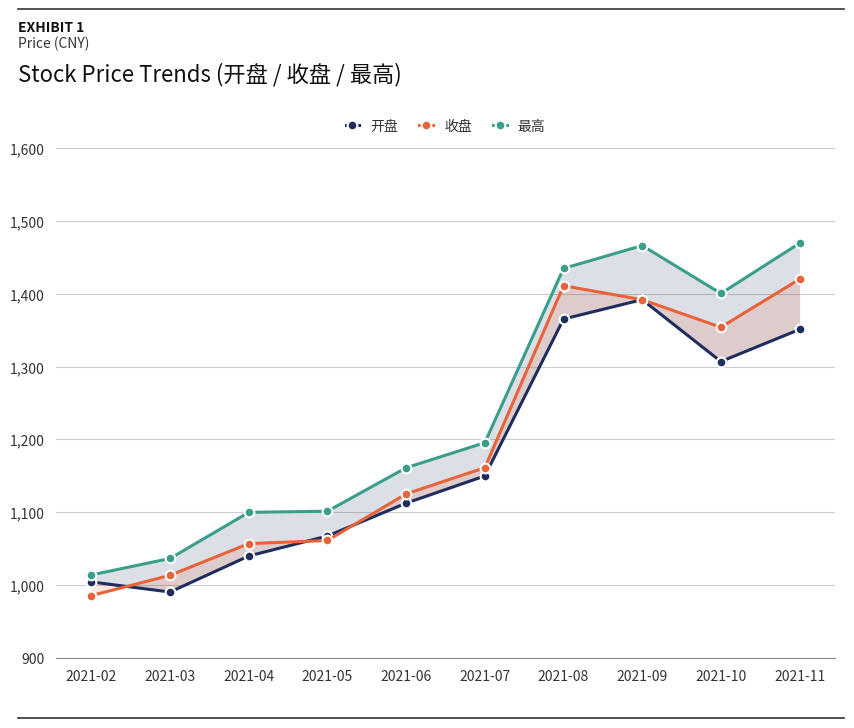

How many times do 开盘 and 收盘 cross each other?

5